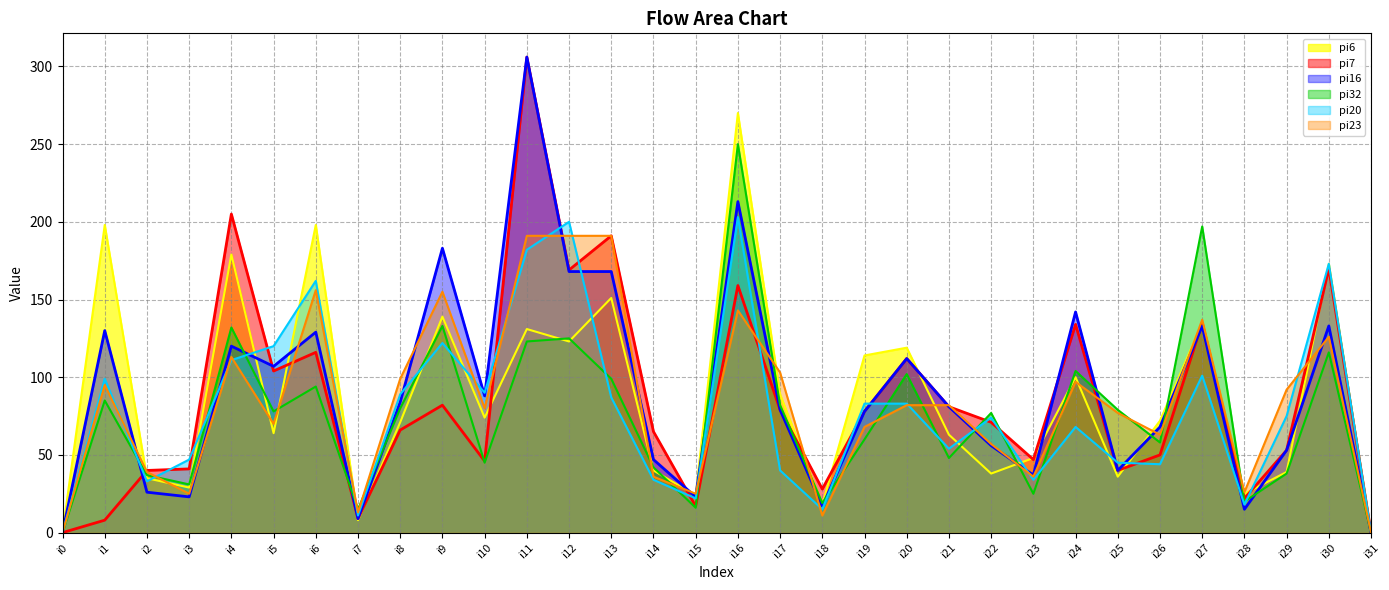

Is the value of pi32 at i14 greater than the value of pi16 at i10?

No